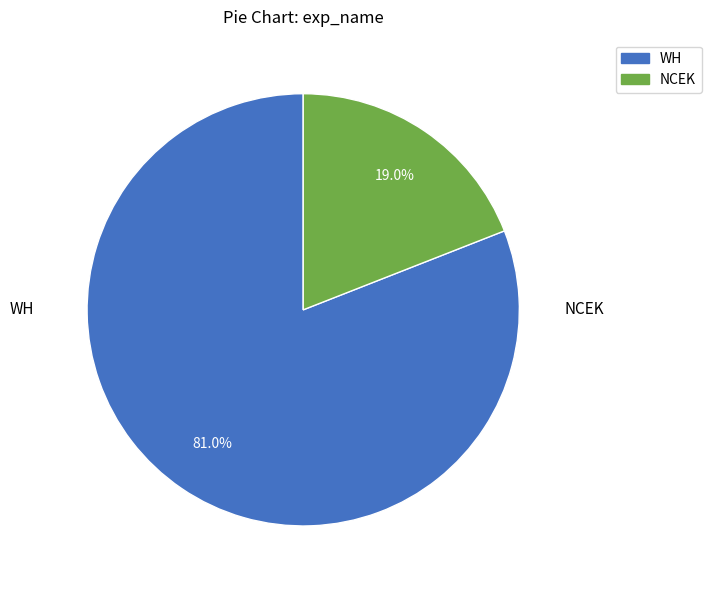

Which category has the smallest portion of the pie?

NCEK